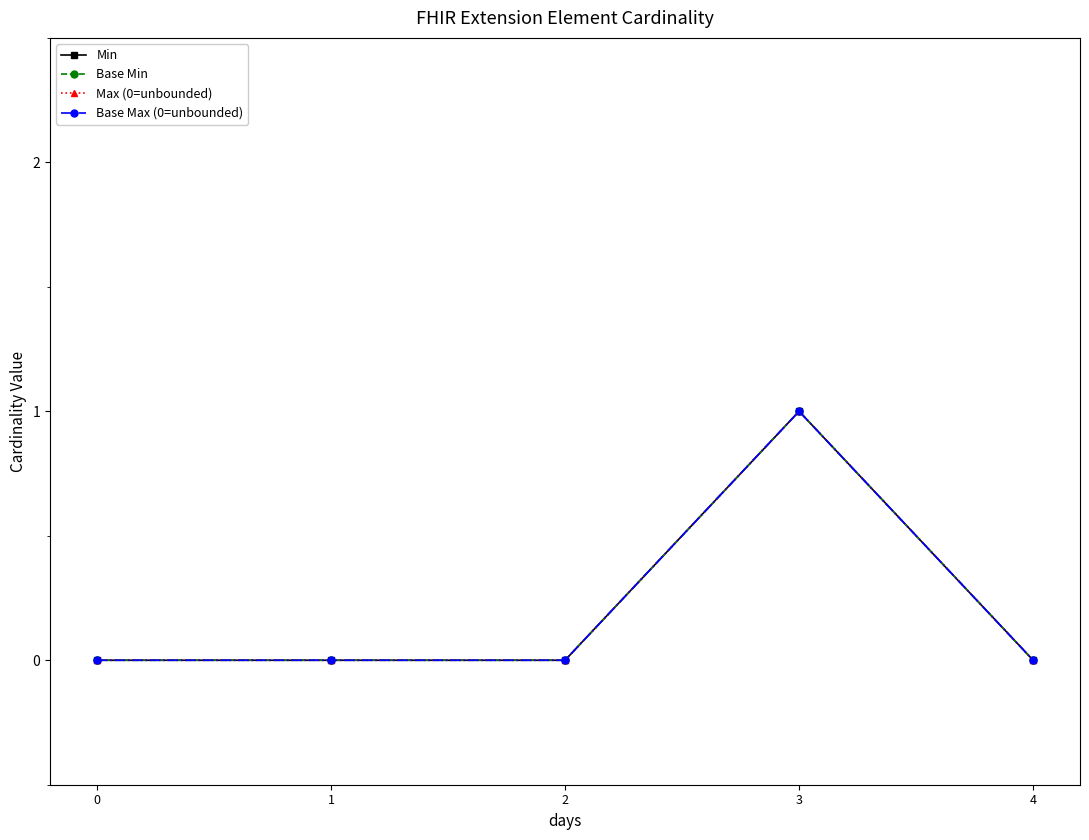

How many lines are shown in the chart?

4